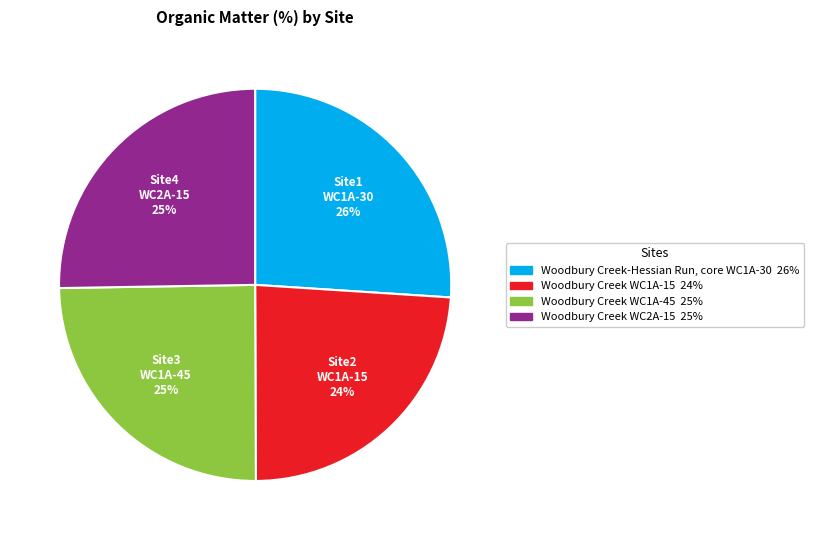

Approximately how many times larger is the value at Woodbury Creek-Hessian Run, core WC1A-30 compared to Woodbury Creek WC1A-45?

1.0